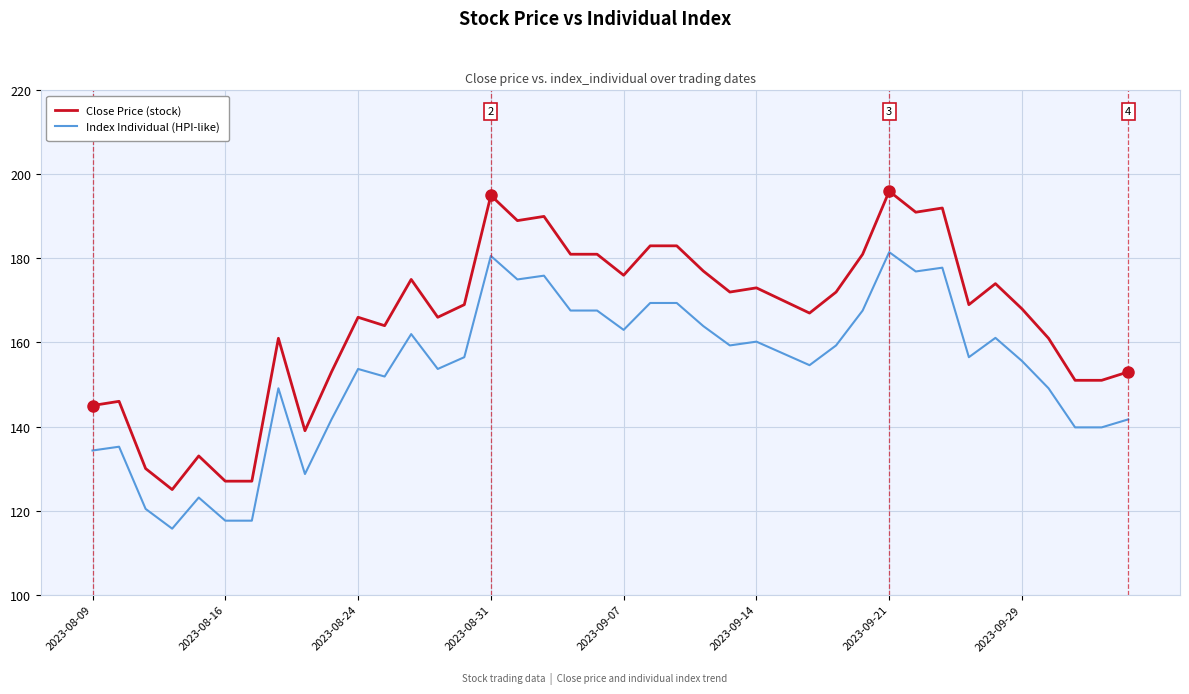

Which series has the largest total across all categories?

Close Price (stock)